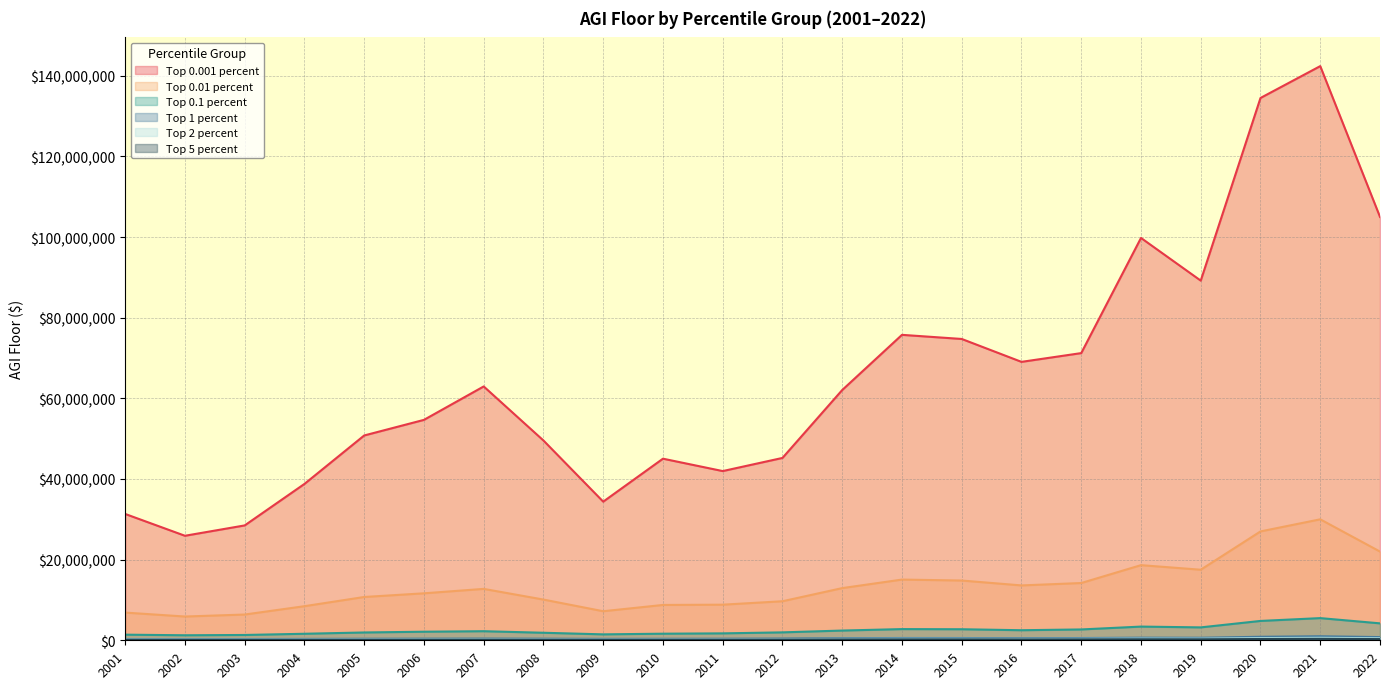

True or false: Top 0.01 percent and Top 5 percent intersect in this chart.

False